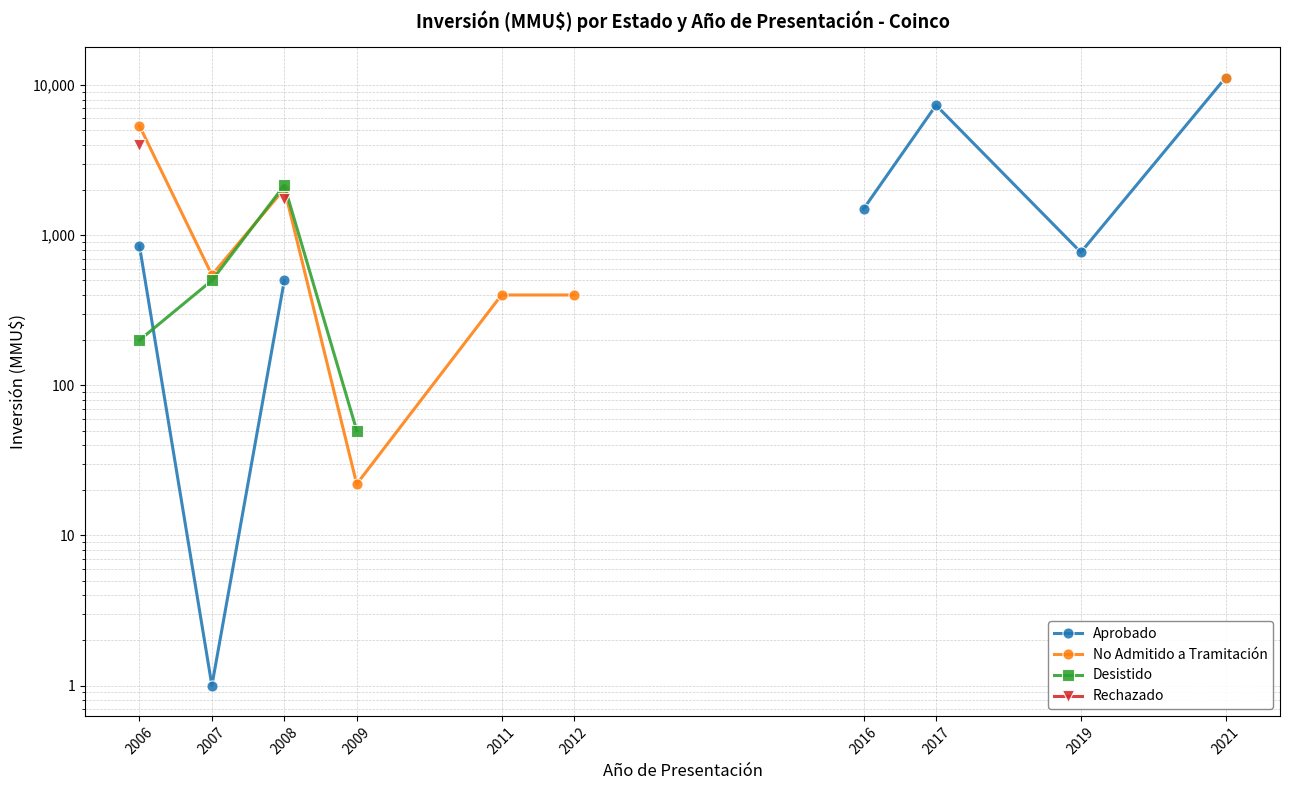

Between which two adjacent categories do No Admitido a Tramitación and Desistido first intersect?

2007 and 2008